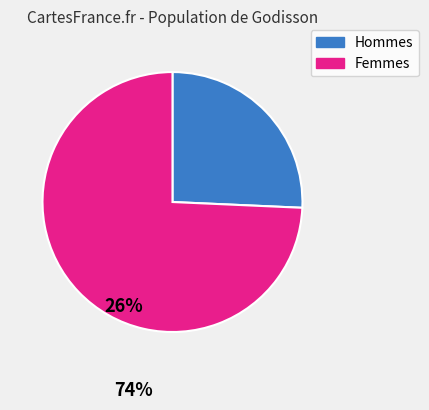

Is there any slice that represents more than half of the pie?

Yes